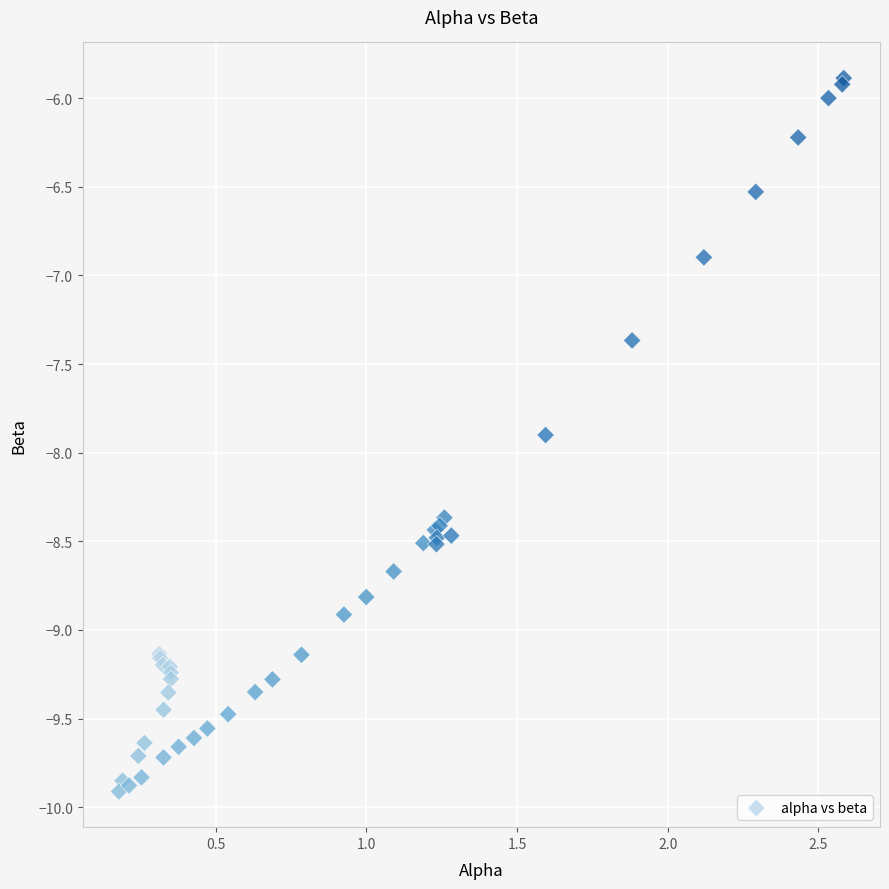

What Y value in the scatter plot is closest to -7?

-6.9